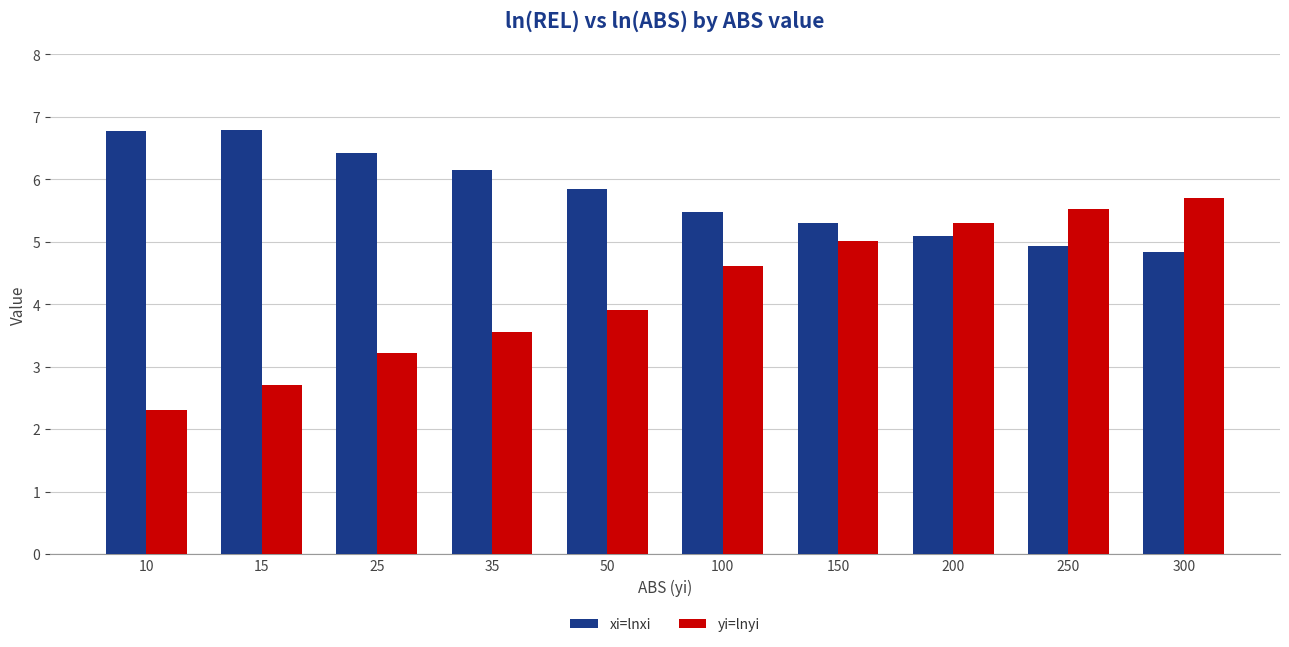

What is the total value across all series at 10?

9.1